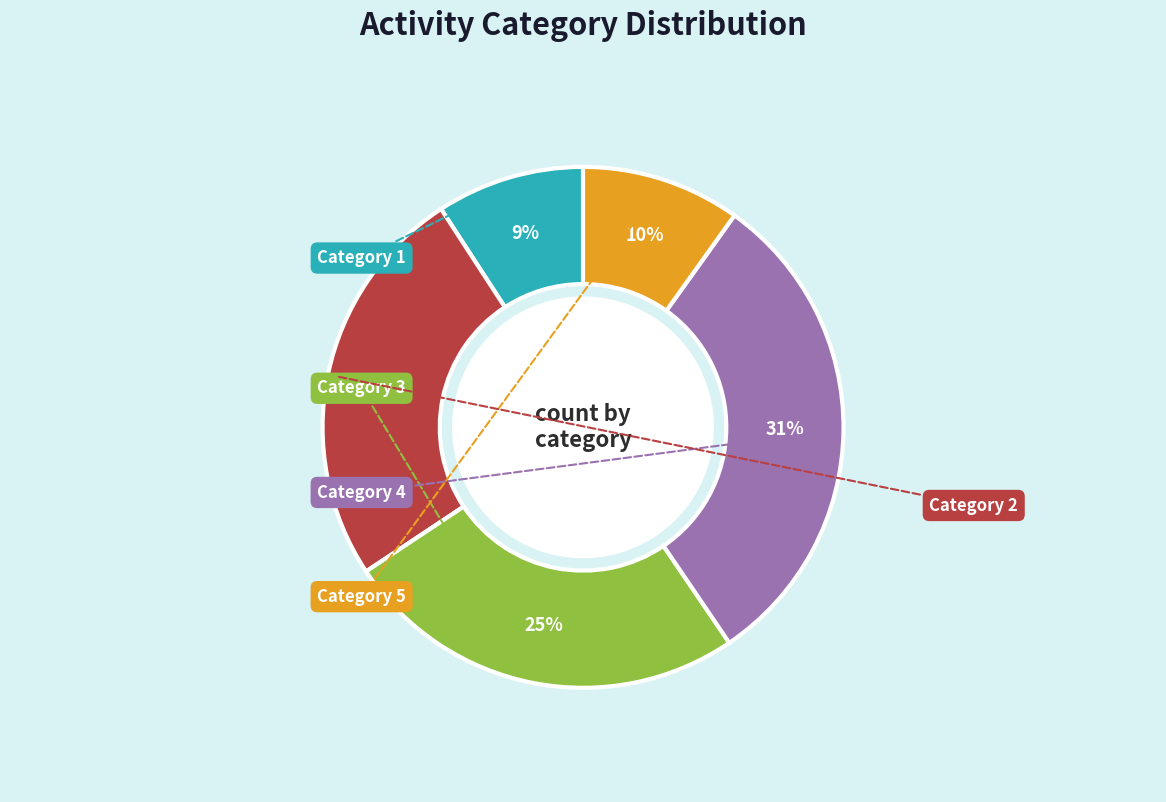

Does any single category account for the majority?

No